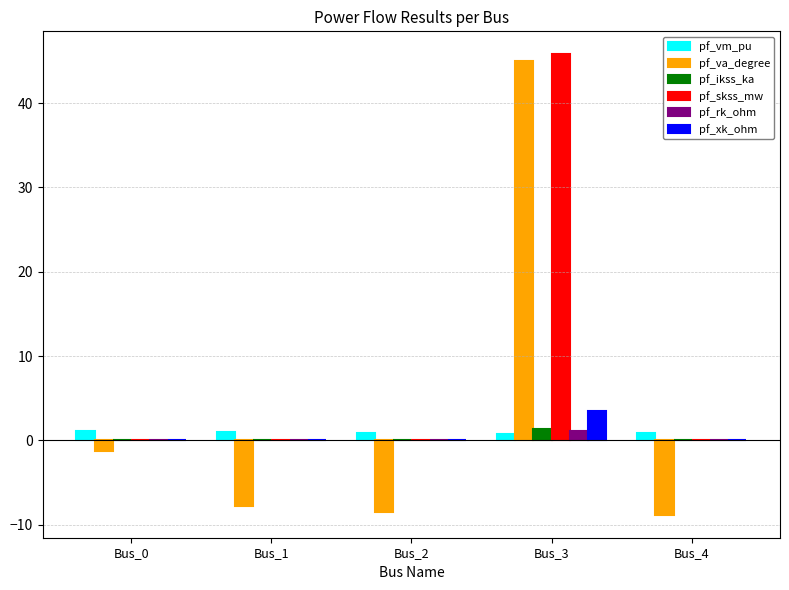

The pf_skss_mw series shows -17.4 at Bus_2. True or false?

False